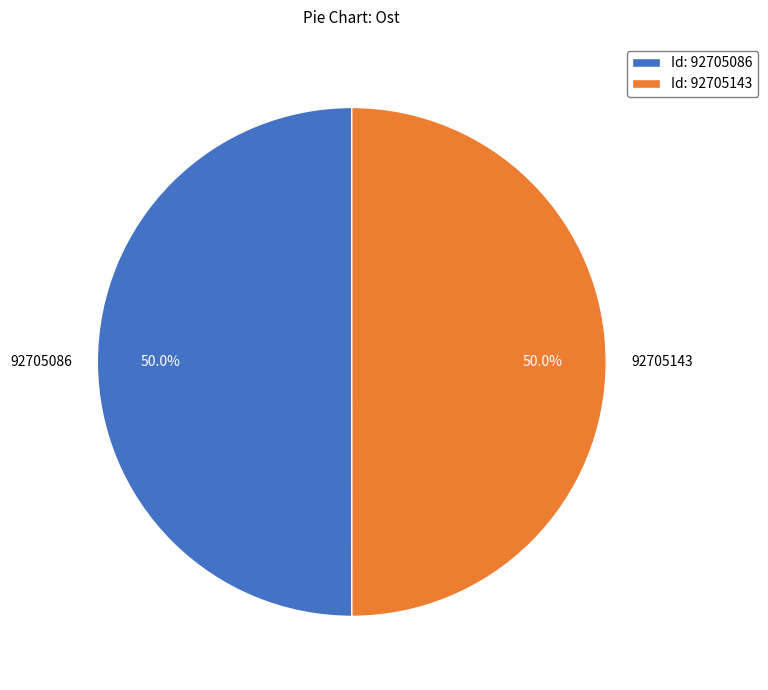

Combined, do 92705143 and 92705086 account for over 50%?

Yes